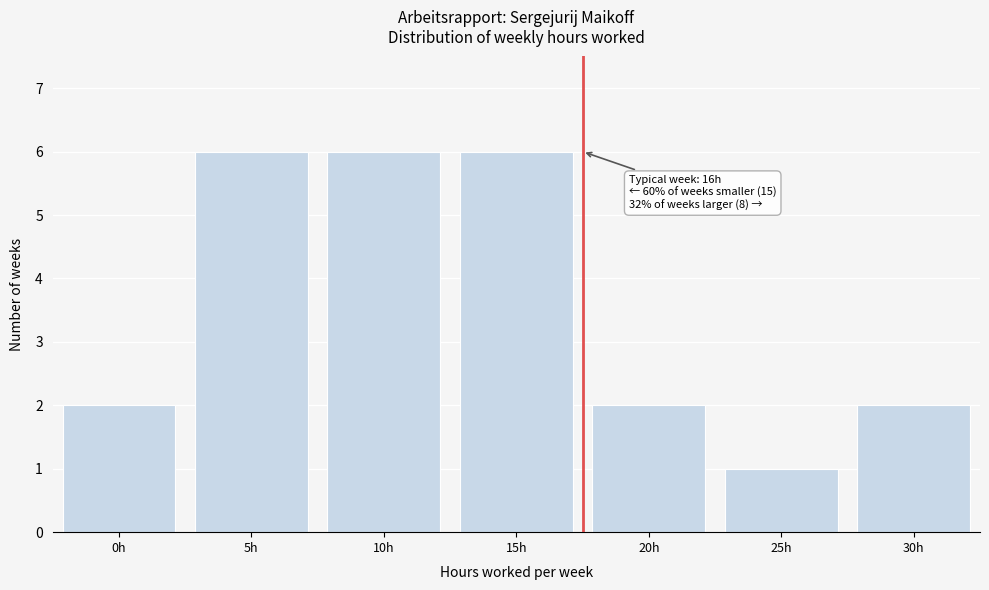

Reading right to left, extract all data points from this chart.

30h=2	25h=1	20h=2	15h=6	10h=6	5h=6	0h=2